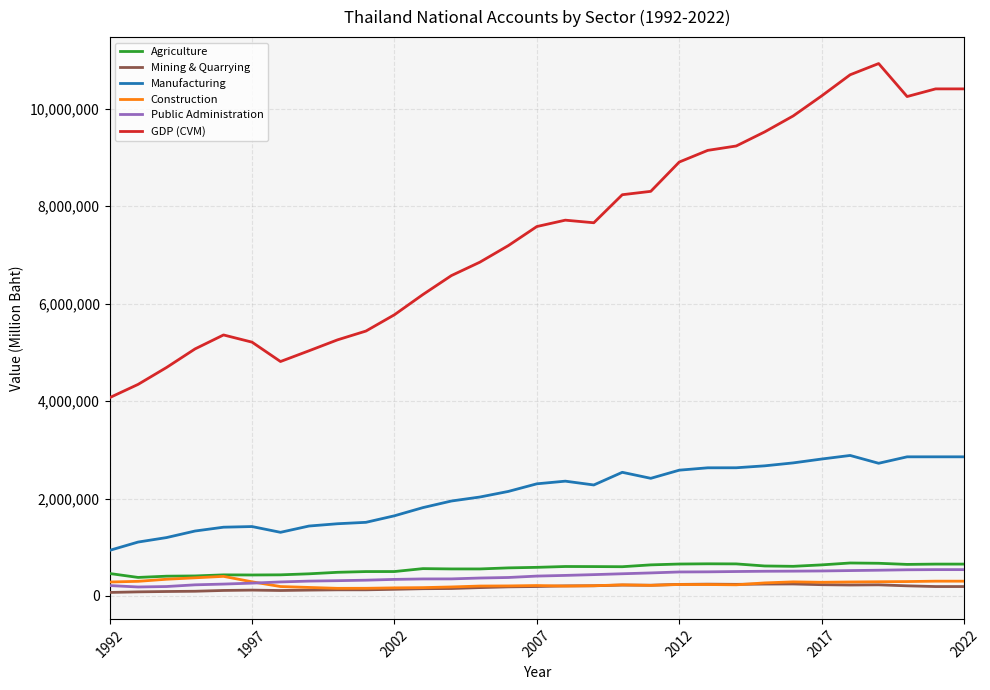

True or false: Manufacturing and GDP (CVM) intersect in this chart.

False